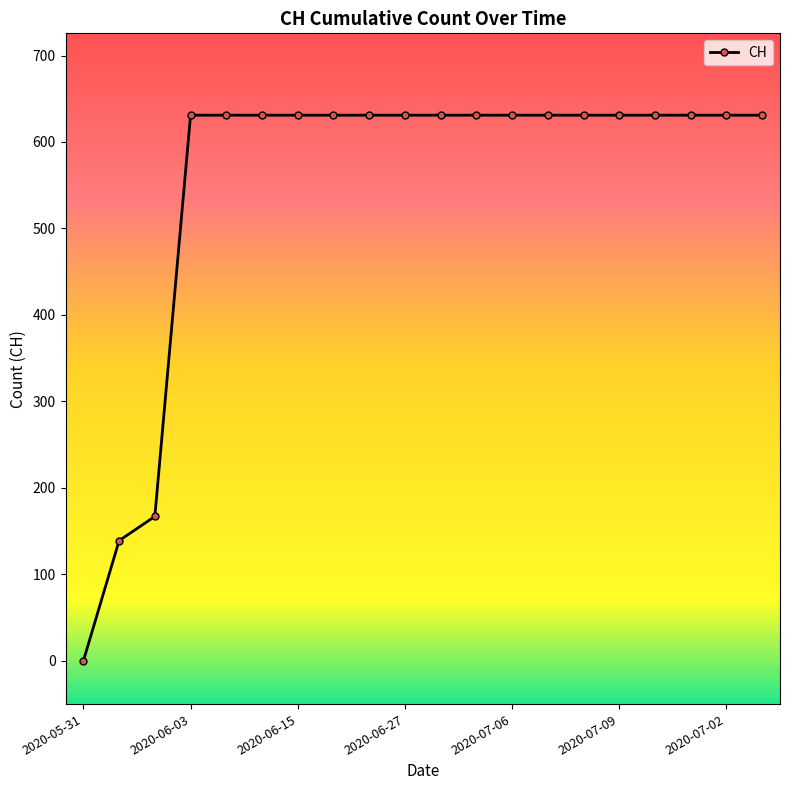

What is the sum of all values?

11033